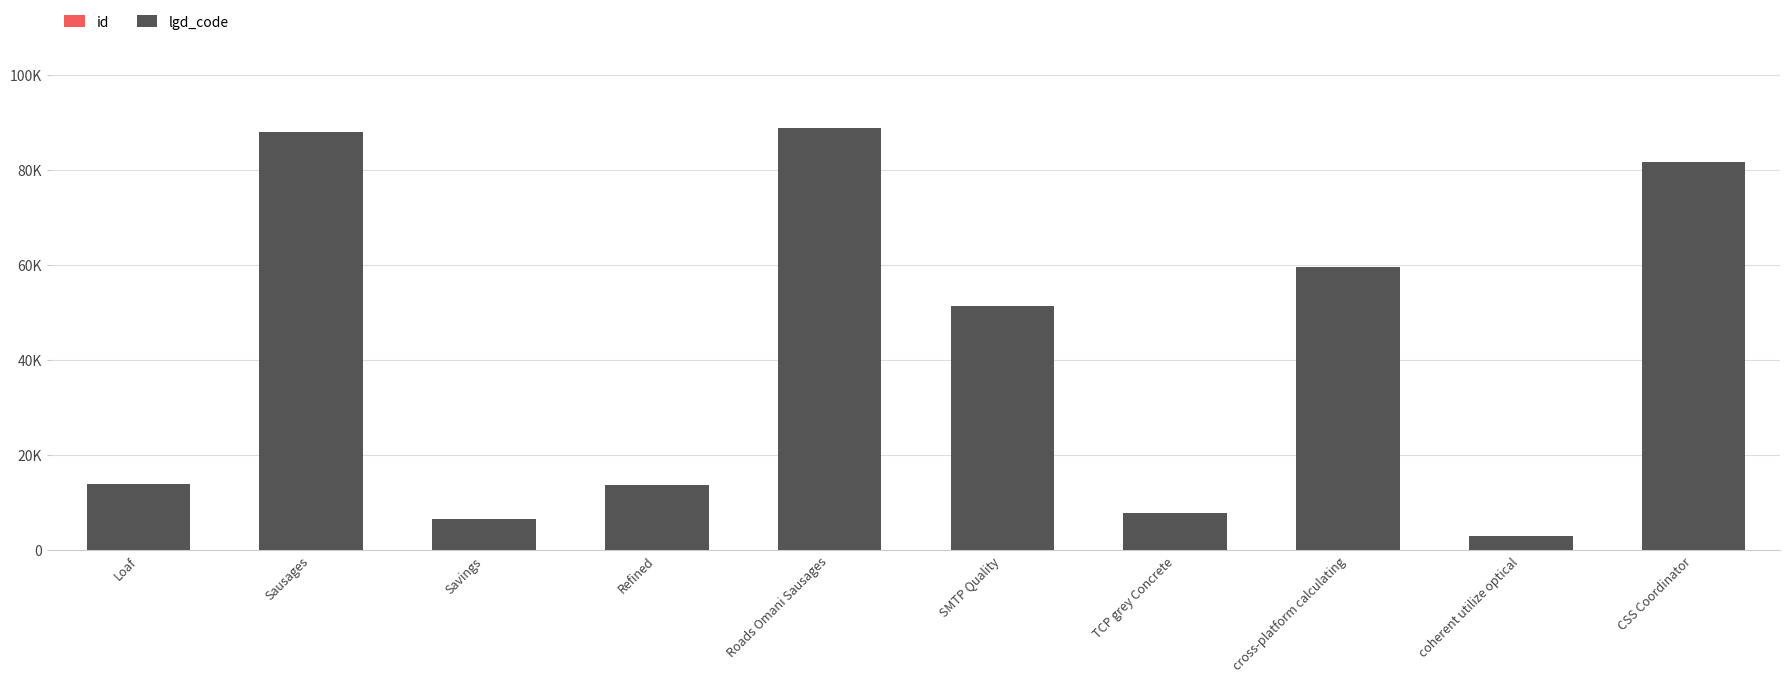

What is the average value of the id series?

6